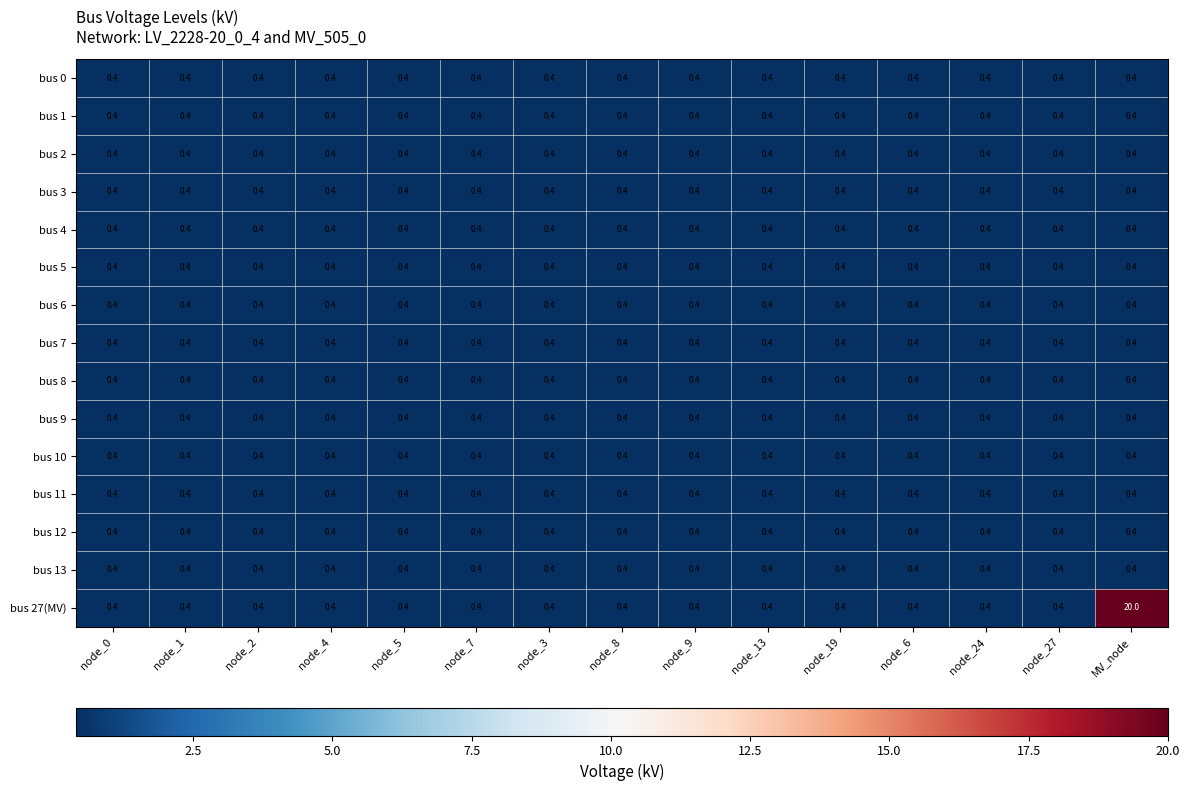

What is the maximum value for bus 10?

0.4